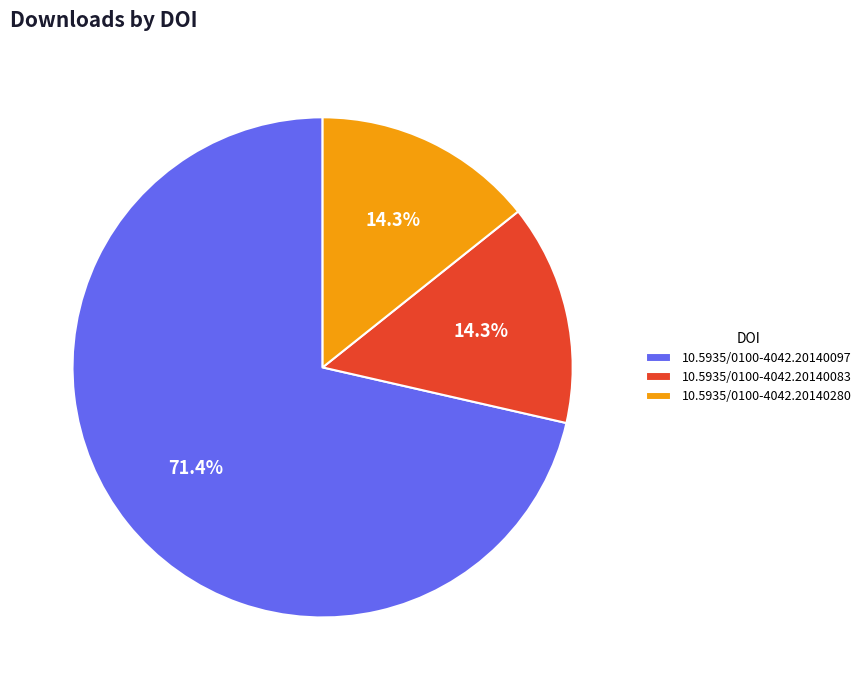

How many segments does this pie chart have?

3